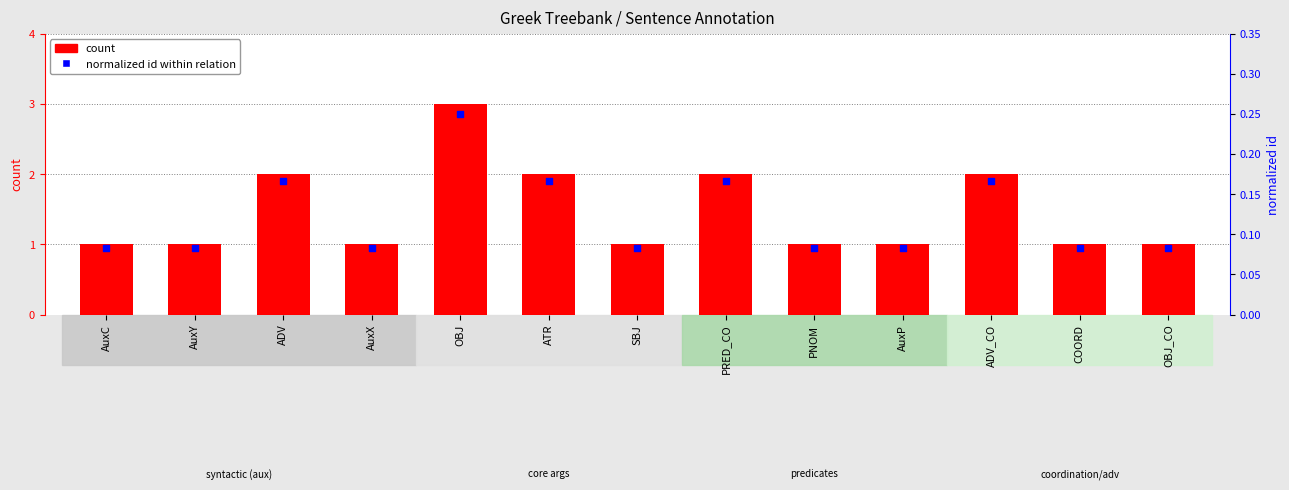

Which series reaches the maximum Y coordinate?

count